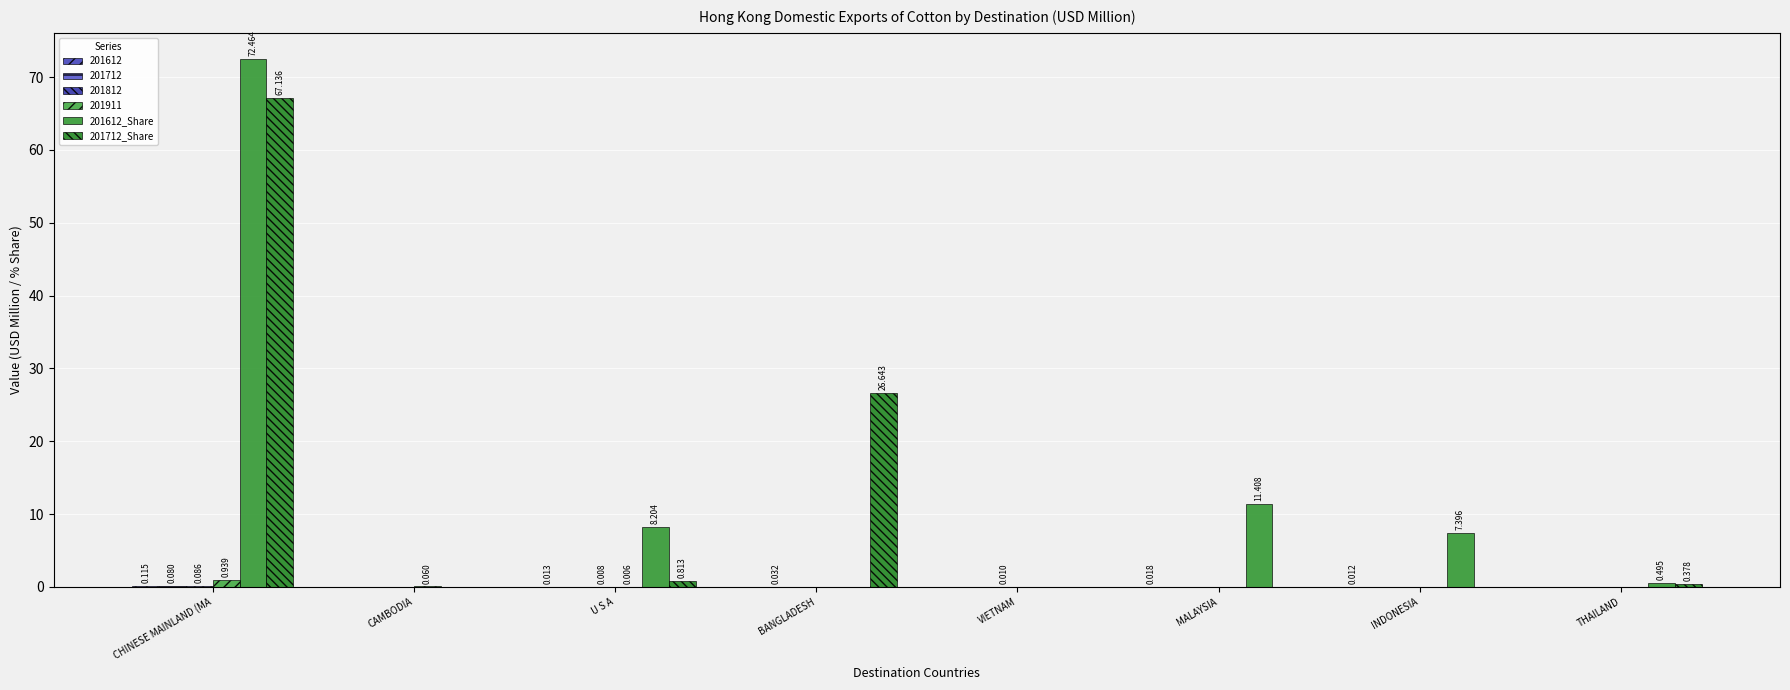

How many categories are shown in the chart?

8